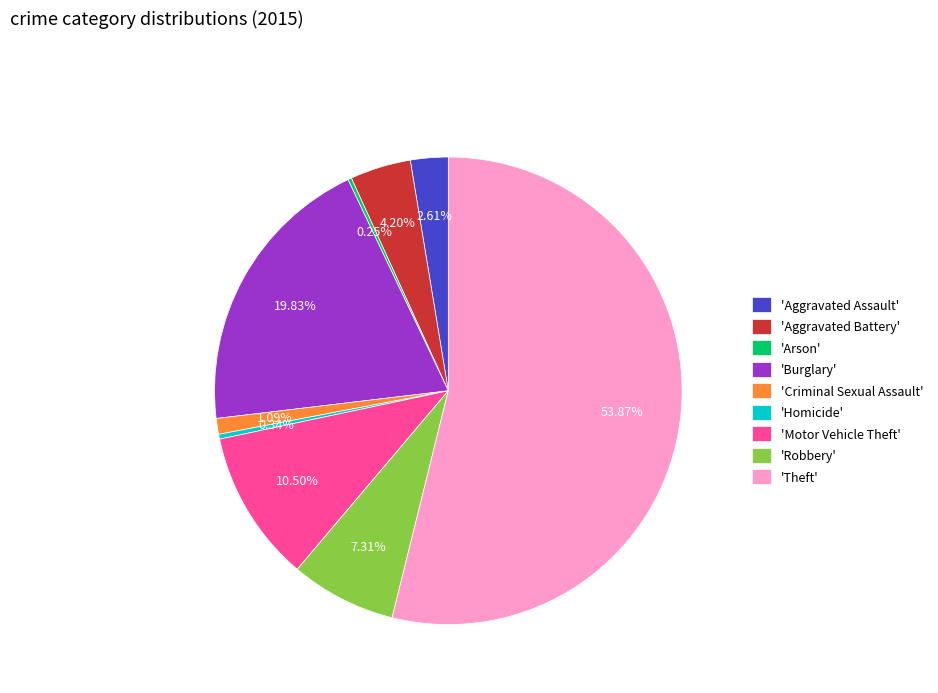

To the nearest percent, what is the difference between the largest and smallest slice percentages?

54%